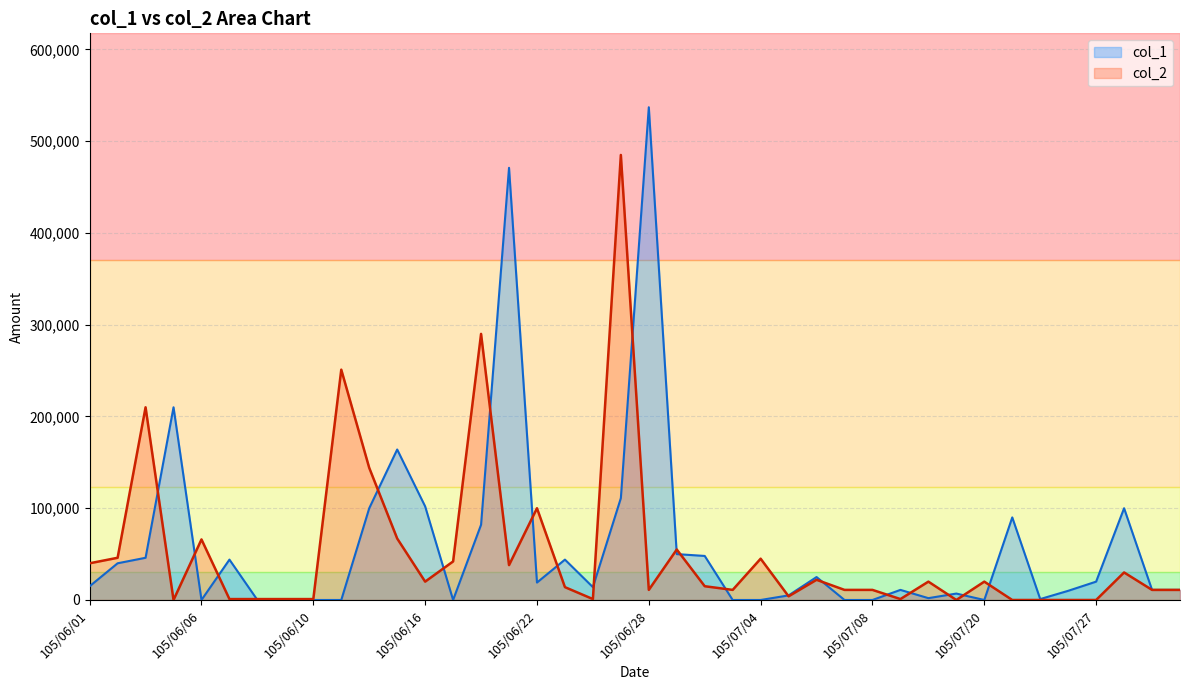

Where does the data first go above 15000?

105/06/01